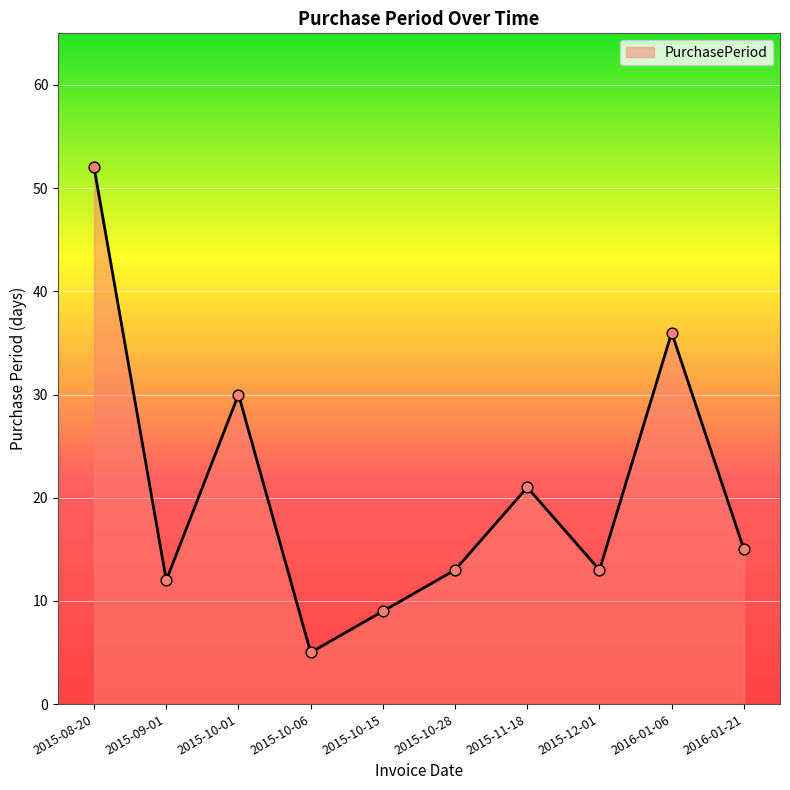

Approximately how many times larger is the value at 2016-01-06 compared to 2015-11-18?

1.7